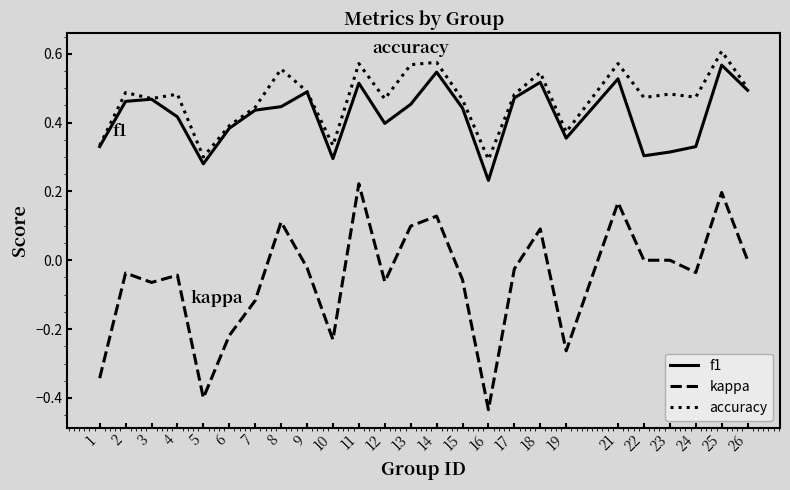

Does the chart have visible grid lines?

No